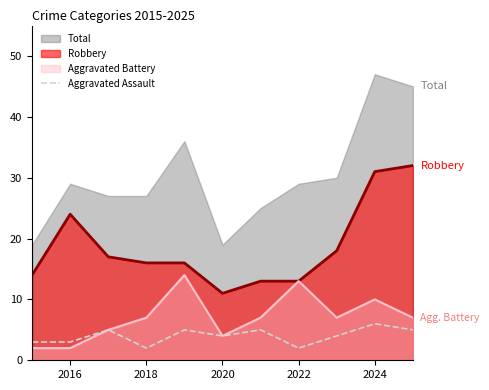

What is the difference between the second highest and minimum values?

3